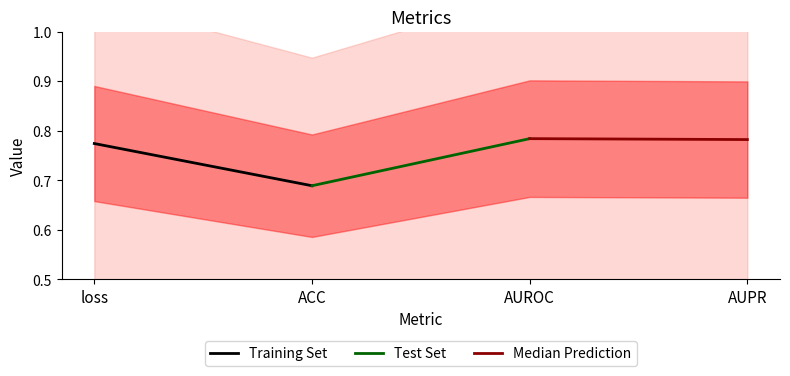

Which series has the largest range (max minus min)?

Test Set